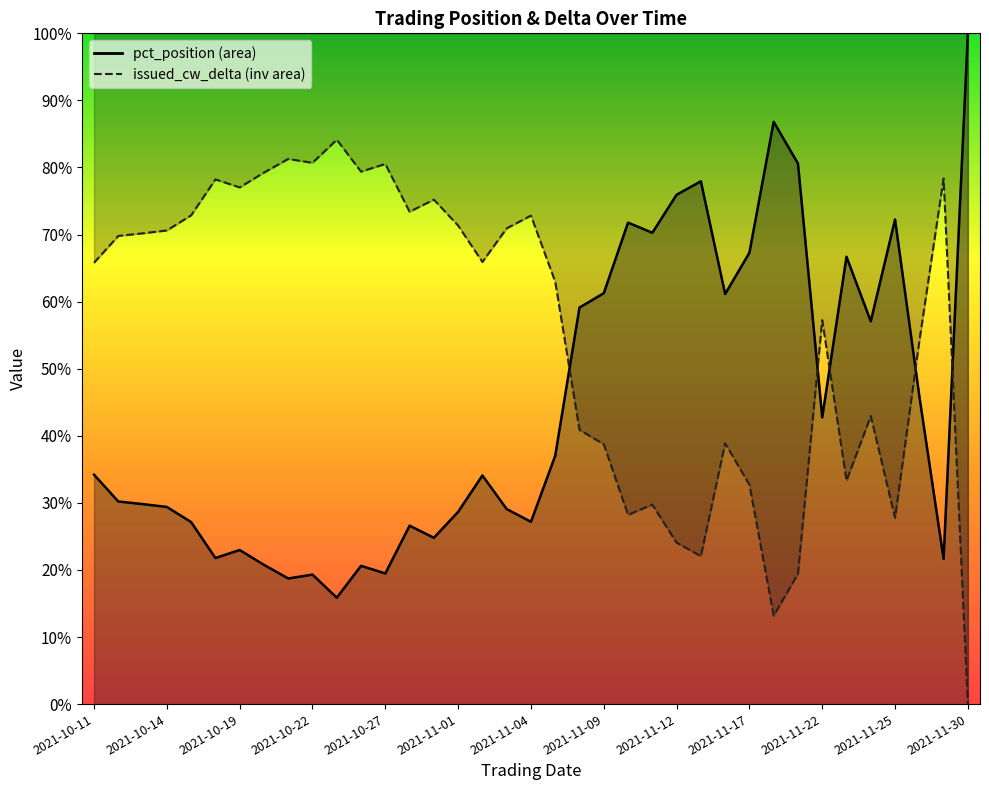

Count the pct_position values in the range 0 to 1.

37